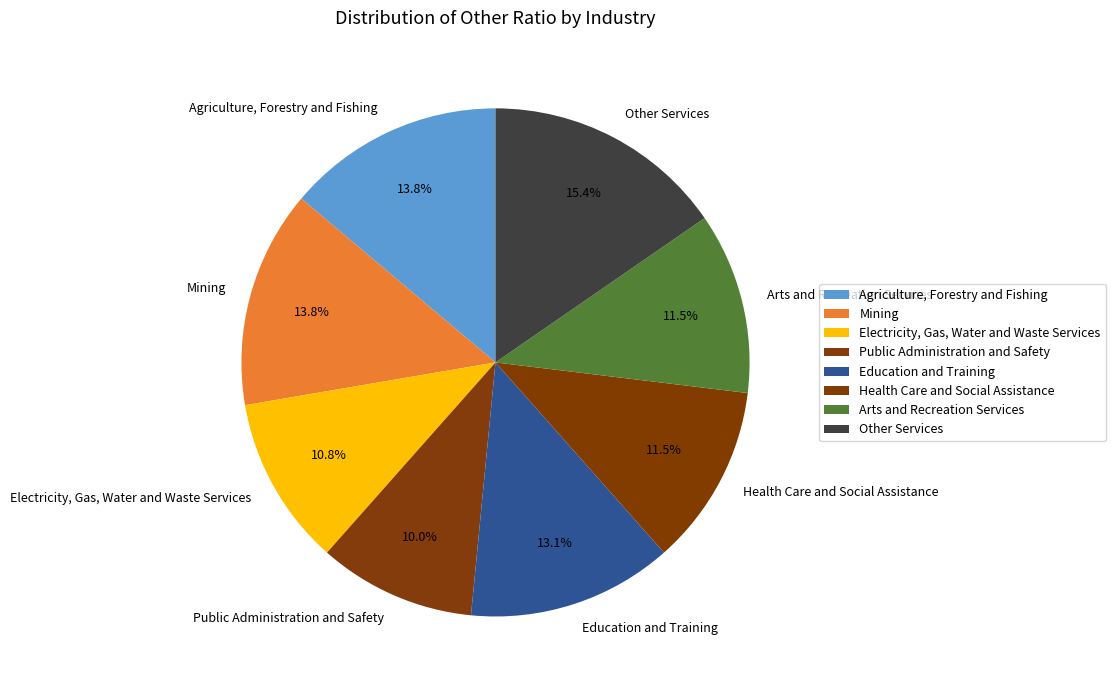

Is Other Services the majority of the pie?

No